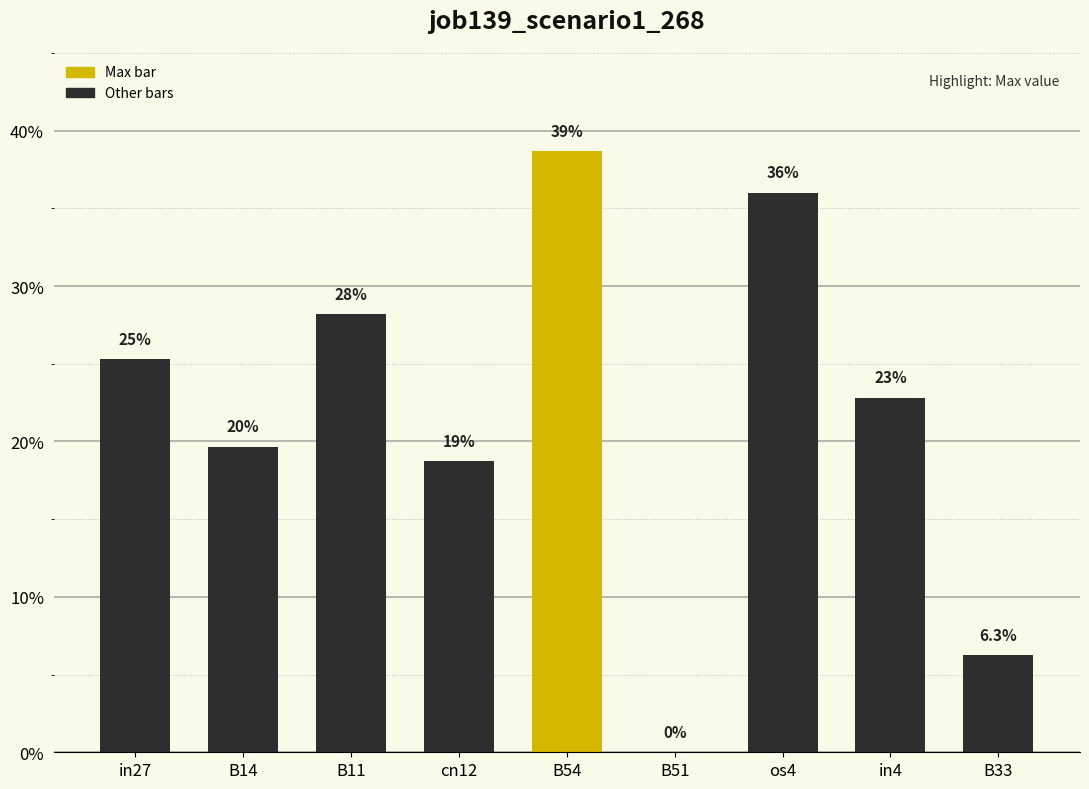

How many values exceed 0?

8